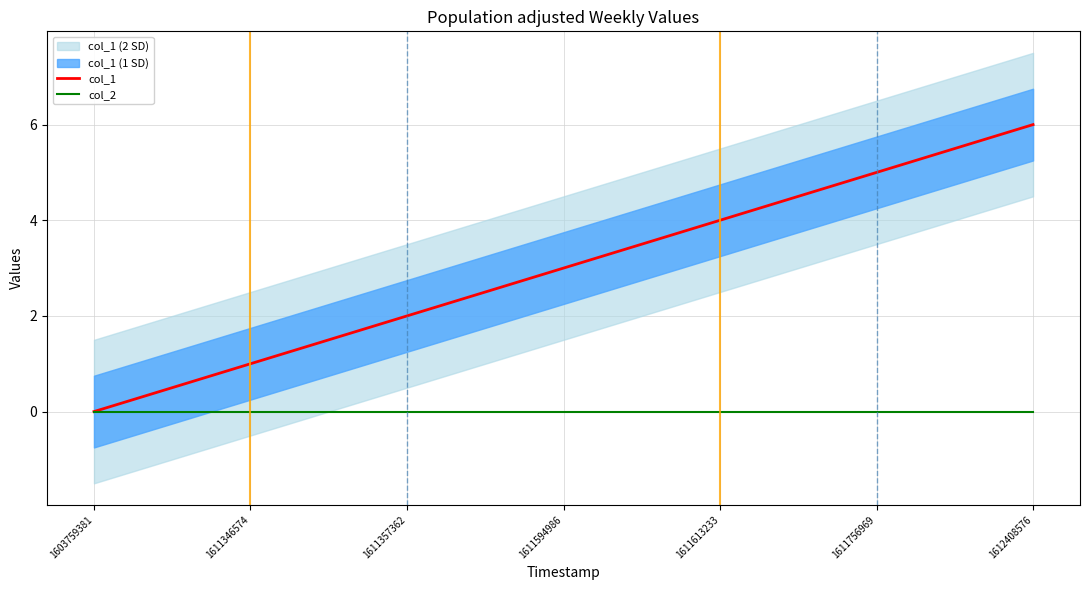

At 1611357362, list the series in order from largest to smallest.

col_1, col_2